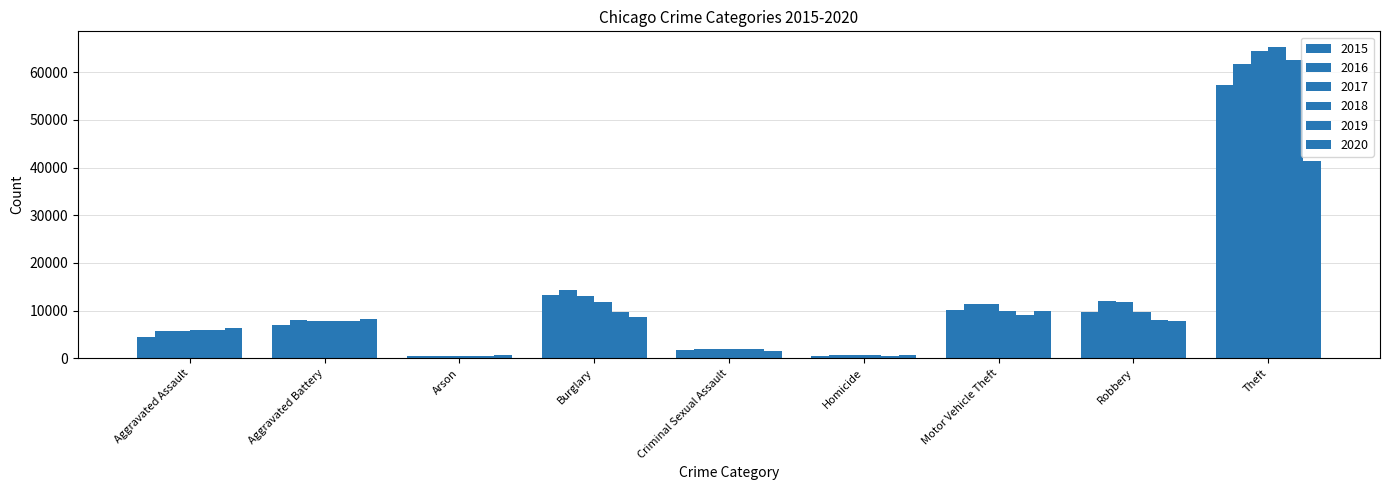

Reading left to right, what are all the values shown in this chart?

2015: 4480	7019	448	13184	1705	496	10068	9638	57351
2016: 5713	8086	515	14289	1854	786	11285	11960	61623
2017: 5793	7845	444	13001	1979	672	11380	11880	64386
2018: 6002	7735	373	11747	2040	588	9985	9681	65290
2019: 5841	7858	376	9638	1921	499	8978	7995	62495
2020: 6265	8321	588	8758	1493	787	9959	7855	41343